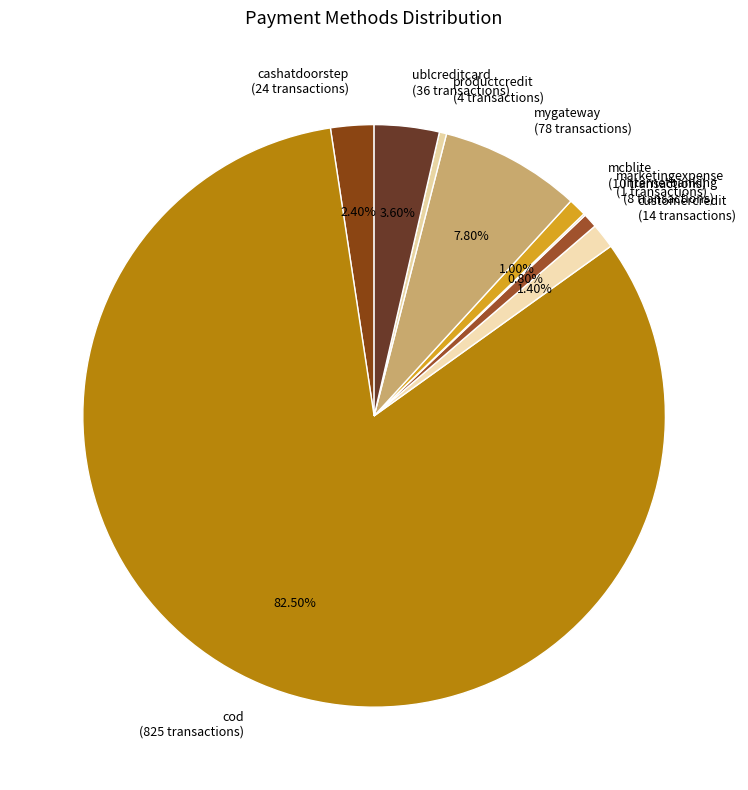

Which slice represents more than half of the pie?

cod